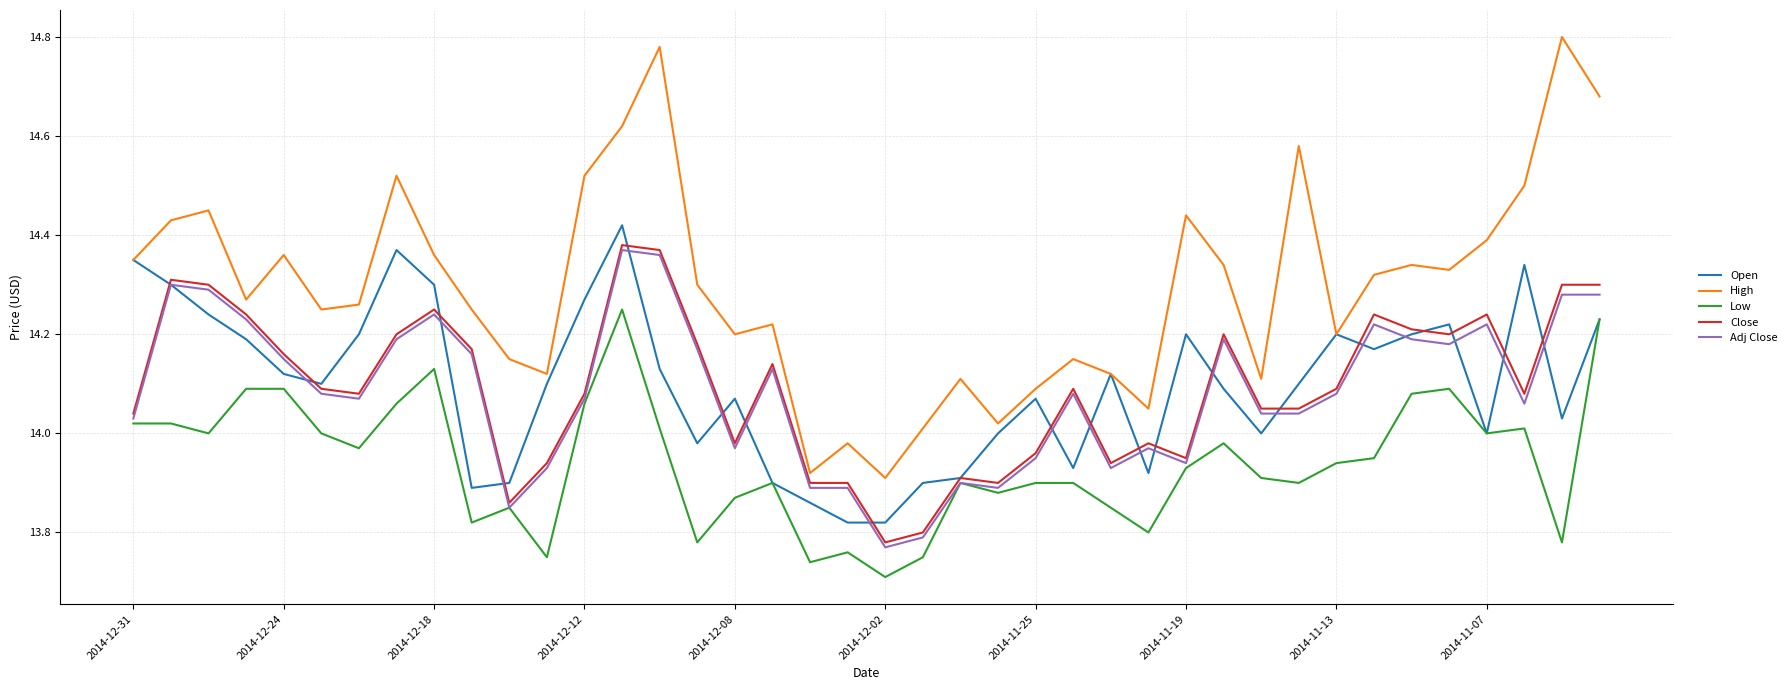

Which series has the largest total across all categories?

High